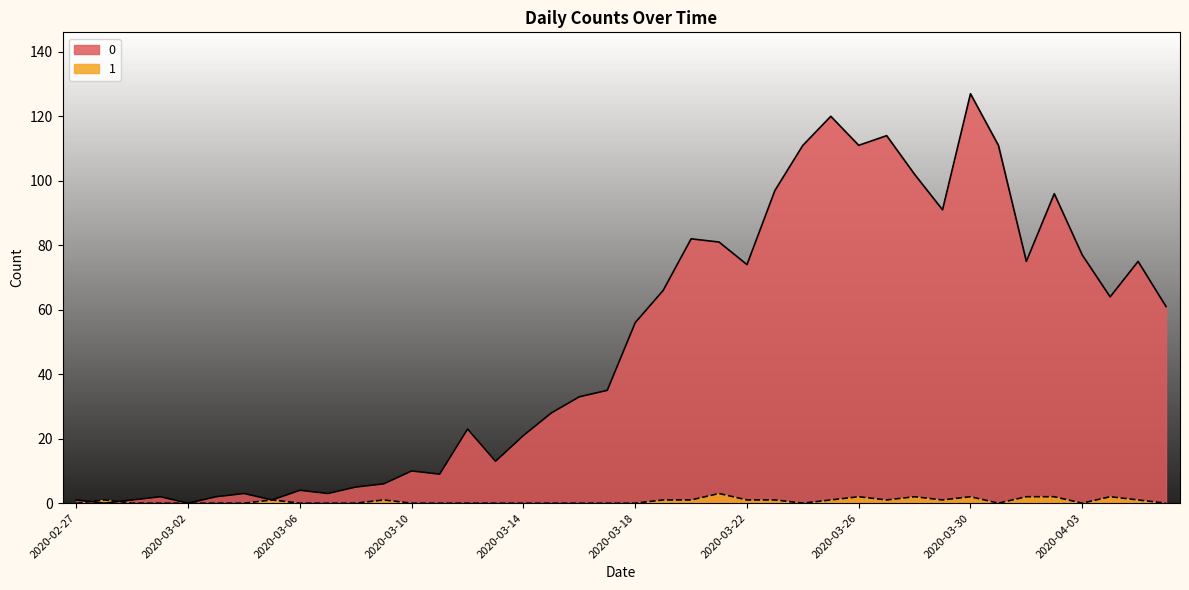

Does the chart display data point markers on the line(s)?

No